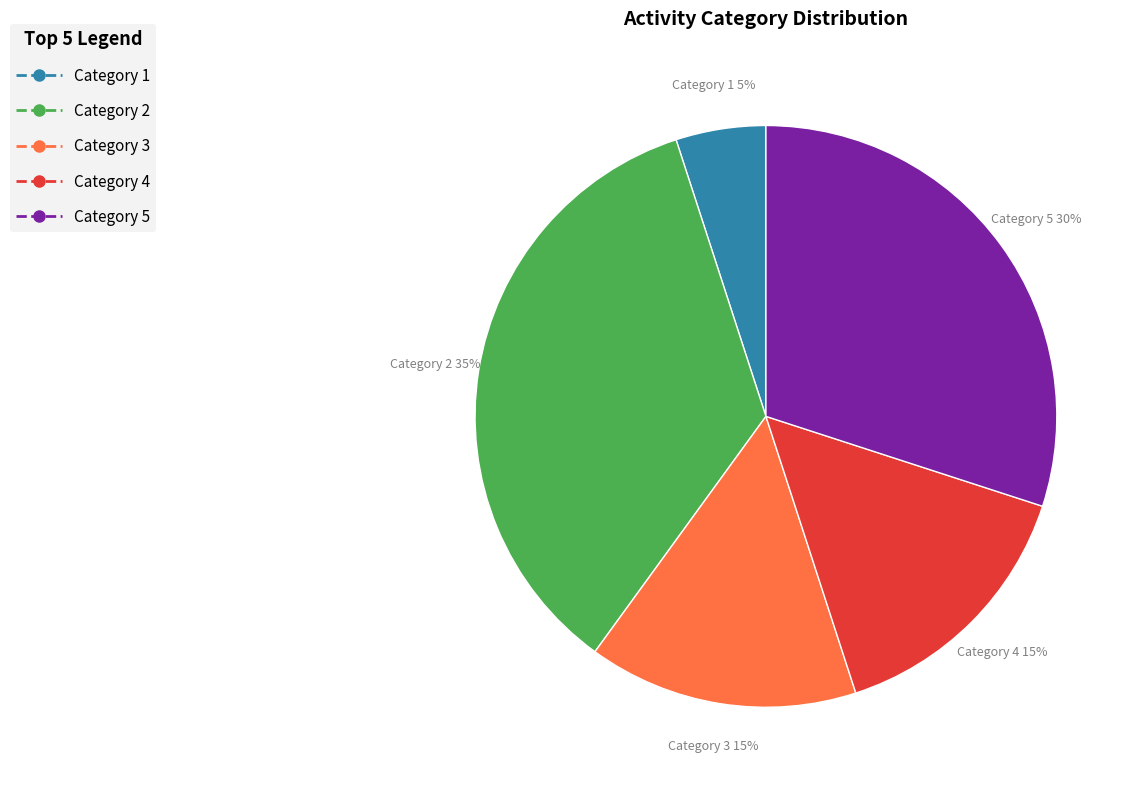

How many slices are in this pie chart?

5